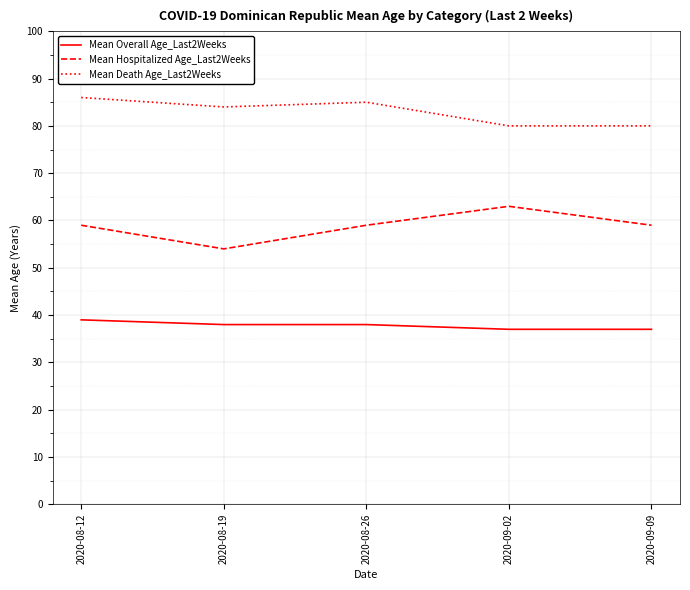

What is the sum of the Mean Death Age_Last2Weeks values at 2020-08-26 and 2020-08-12?

171